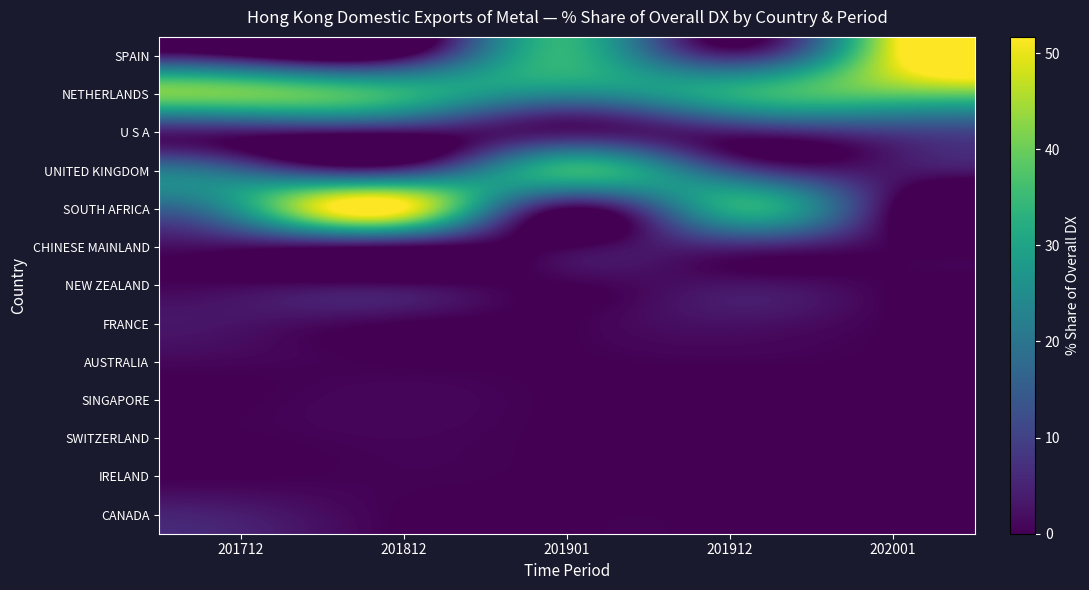

Reading right to left, what are all the values shown in this chart?

SPAIN: 202001=49.2	201912=6.5	201901=34.0	201812=0.0	201712=0.8
NETHERLANDS: 202001=38.5	201912=32.0	201901=23.7	201812=33.3	201712=40.6
U S A: 202001=9.1	201912=4.0	201901=3.4	201812=1.8	201712=3.6
UNITED KINGDOM: 202001=3.2	201912=13.5	201901=33.7	201812=9.1	201712=16.4
SOUTH AFRICA: 202001=0.0	201912=31.3	201901=0.0	201812=51.7	201712=27.3
CHINESE MAINLAND: 202001=0.0	201912=5.3	201901=0.0	201812=0.1	201712=1.6
NEW ZEALAND: 202001=0.0	201912=2.6	201901=0.0	201812=1.4	201712=0.9
FRANCE: 202001=0.0	201912=2.3	201901=0.0	201812=0.0	201712=2.5
AUSTRALIA: 202001=0.0	201912=0.3	201901=0.0	201812=0.0	201712=0.8
SINGAPORE: 202001=0.0	201912=0.0	201901=0.0	201812=0.9	201712=0.0
SWITZERLAND: 202001=0.0	201912=0.0	201901=0.0	201812=0.6	201712=0.0
IRELAND: 202001=0.0	201912=0.0	201901=0.0	201812=0.4	201712=0.0
CANADA: 202001=0.0	201912=0.0	201901=0.0	201812=0.0	201712=4.0